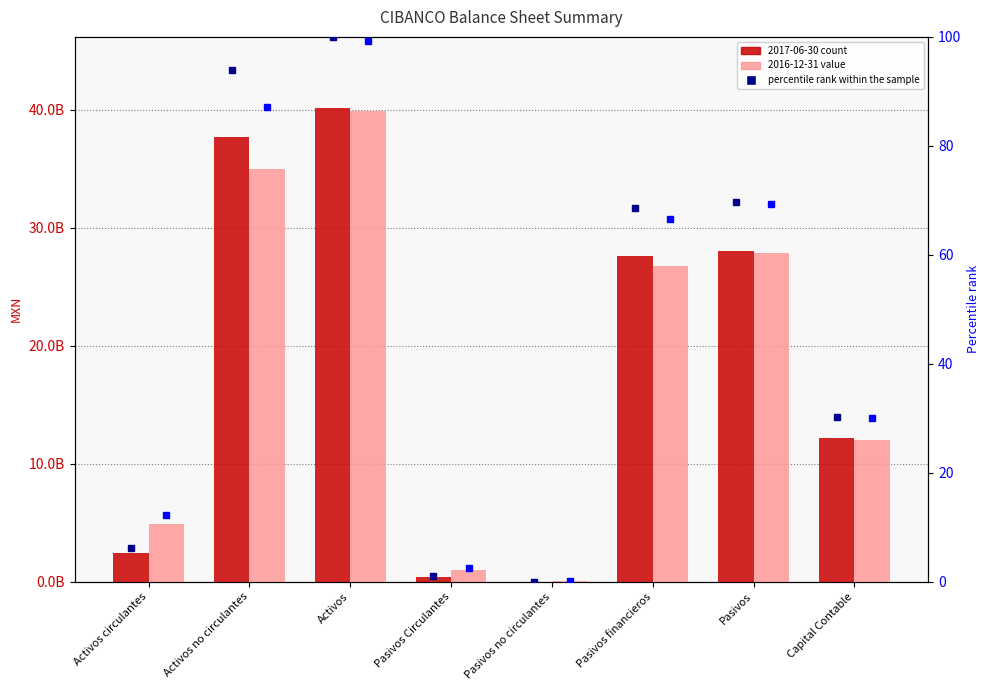

Which has a higher value, Pasivos financieros or Activos no circulantes?

Activos no circulantes